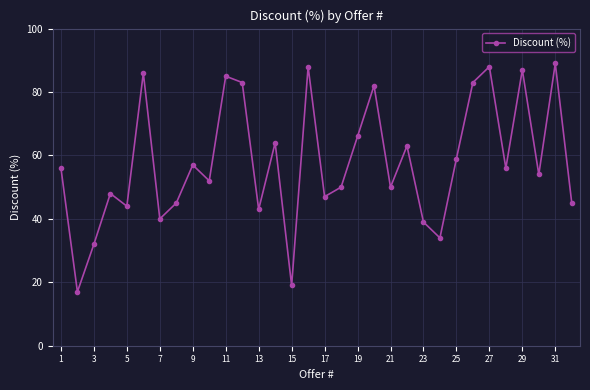

What is the difference between the maximum and second lowest values?

70